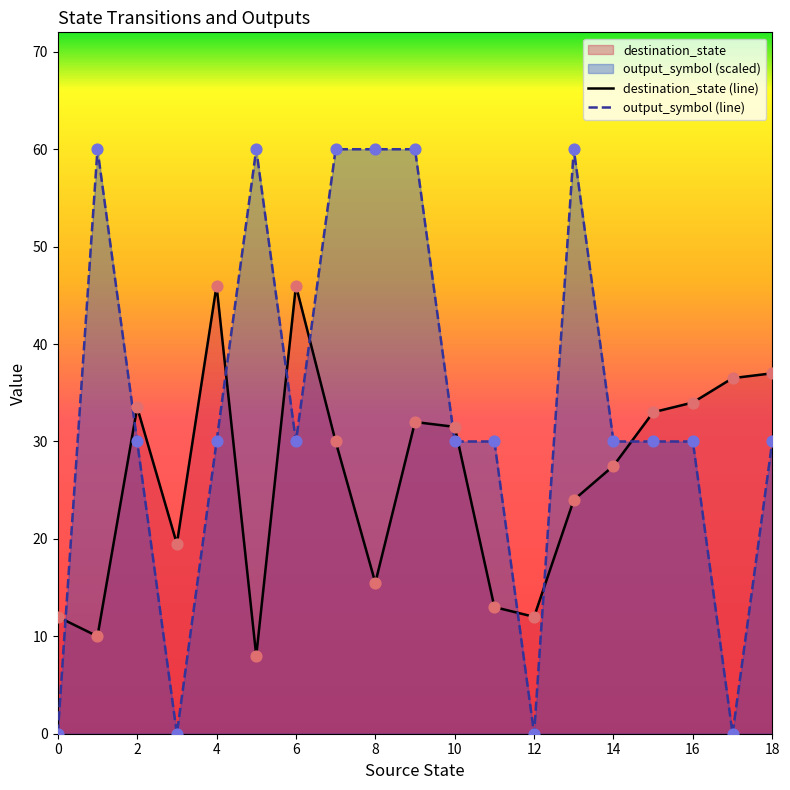

Which series has the largest range (max minus min)?

output_symbol (line)